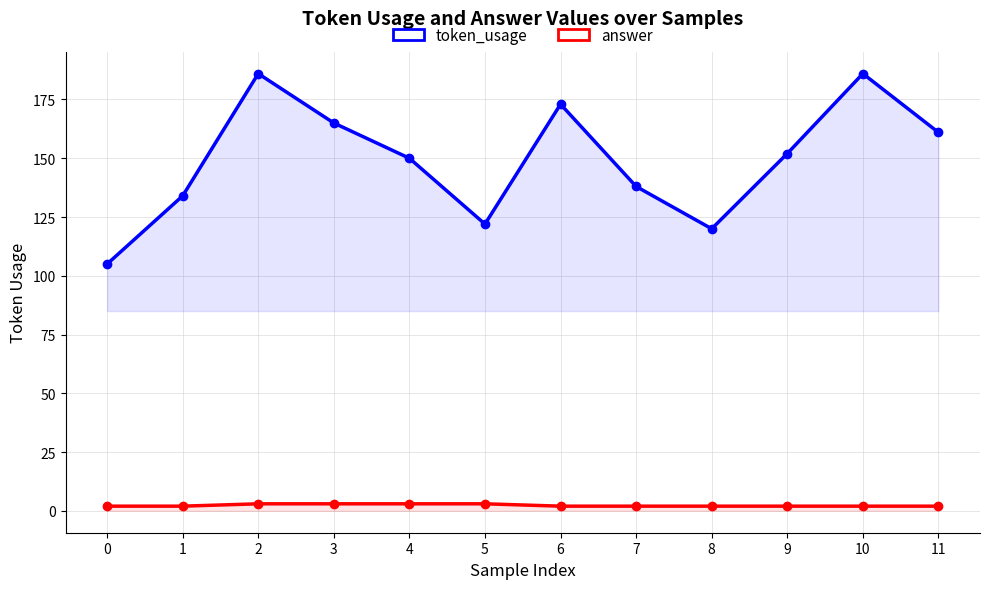

How many lines are shown in the chart?

2